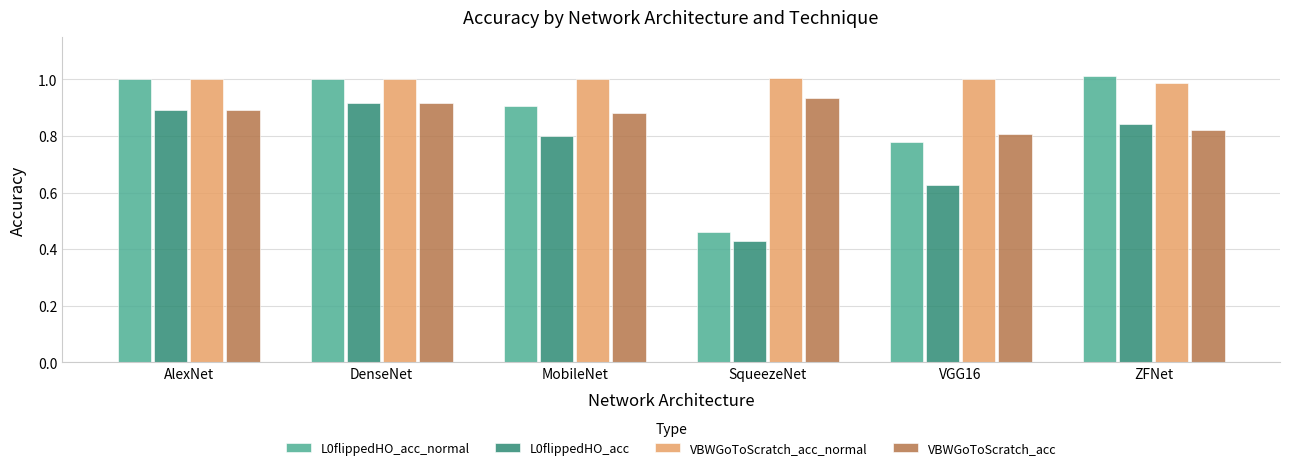

Where is L0flippedHO_acc nearest to the value 0?

SqueezeNet